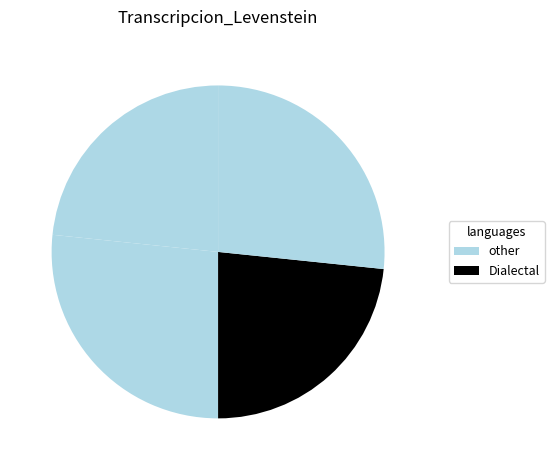

How many segments does this pie chart have?

4